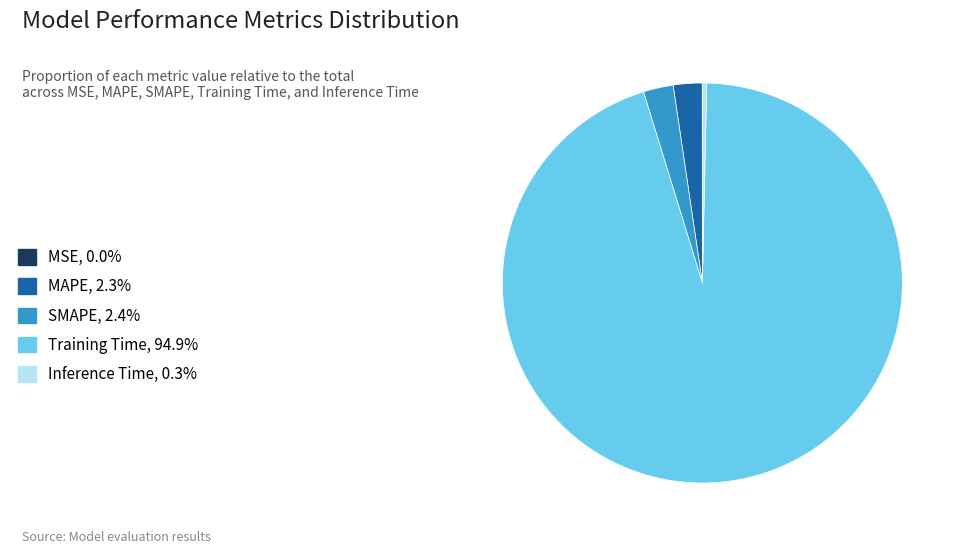

Is there any slice that represents more than half of the pie?

Yes